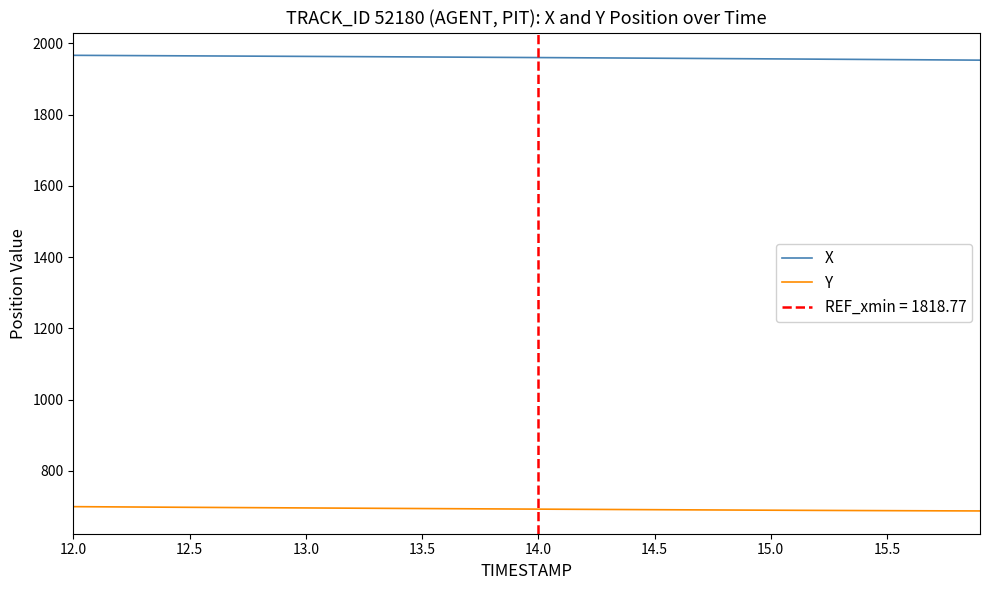

List the series in order of their peak value, lowest first.

Y, X